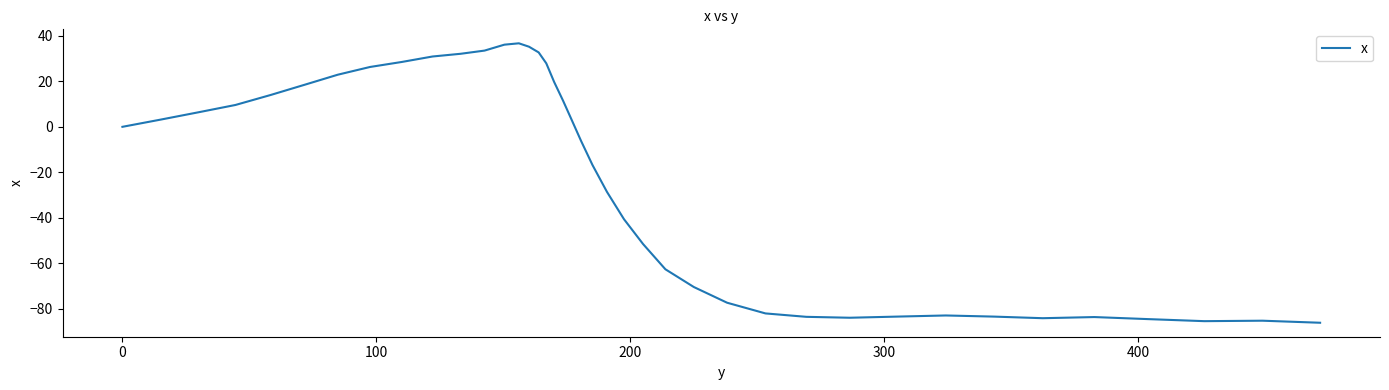

What is the smallest value displayed?

-86.1